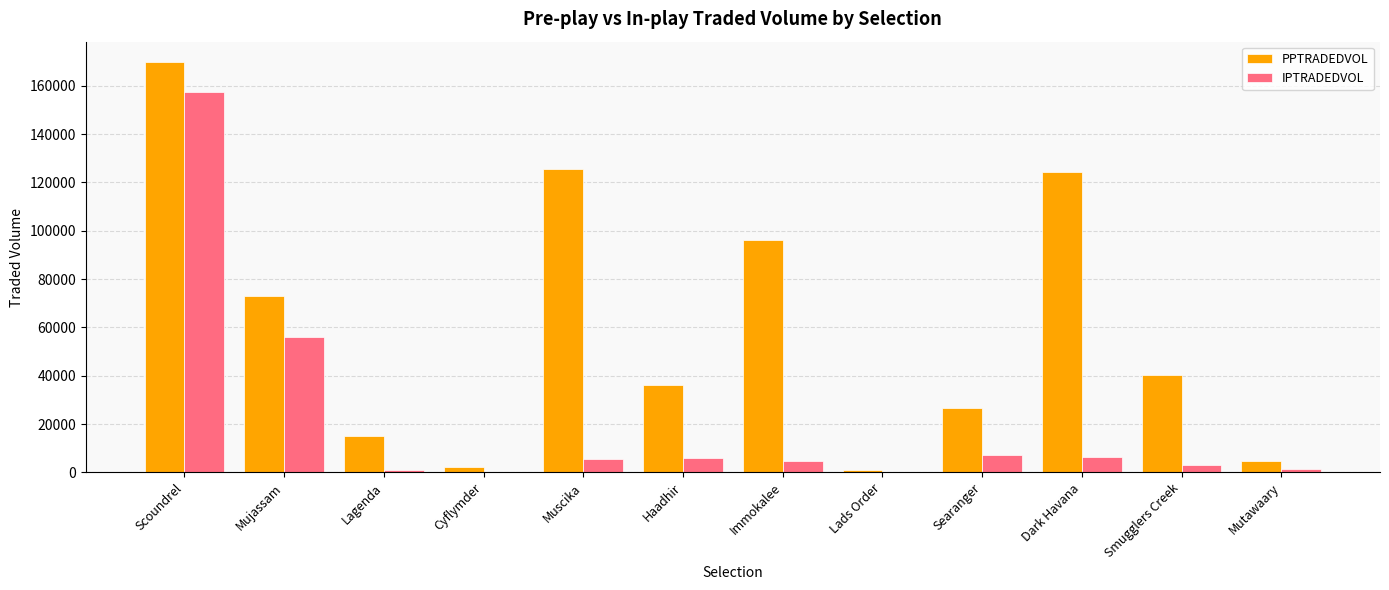

What is the sum of all IPTRADEDVOL values?

248629.9